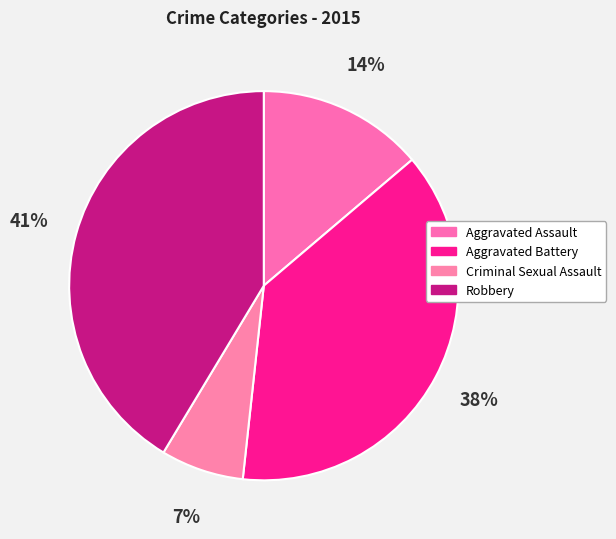

How many slices are in this pie chart?

4